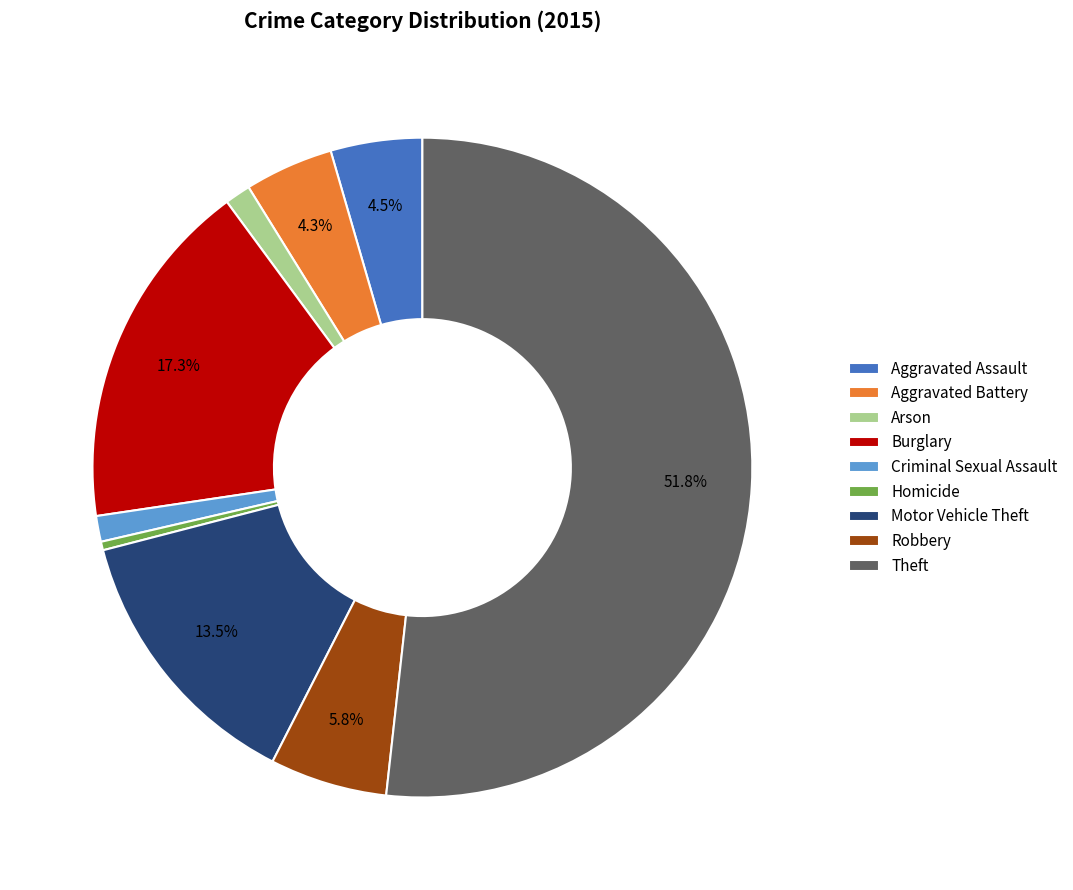

Is it true that Theft is 52% of the pie?

True